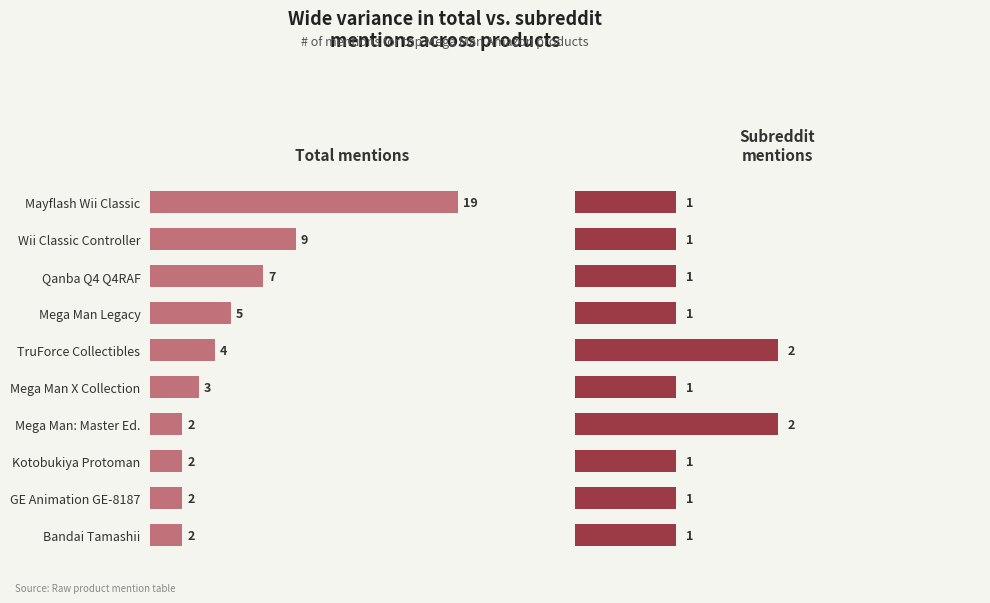

Between Qanba Q4 Q4RAF and Mega Man Legacy, which series saw the biggest shift?

Total mentions